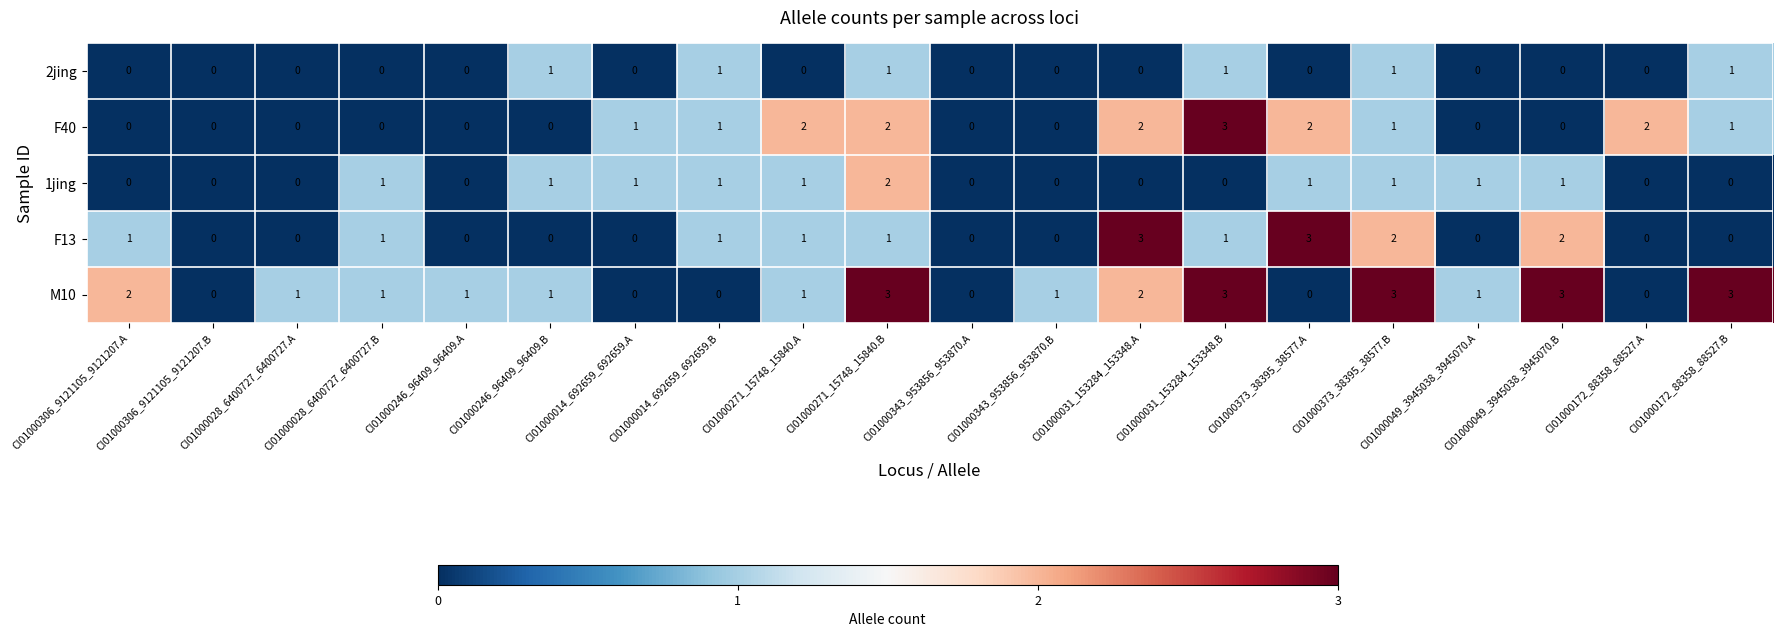

What is the greatest value displayed?

3